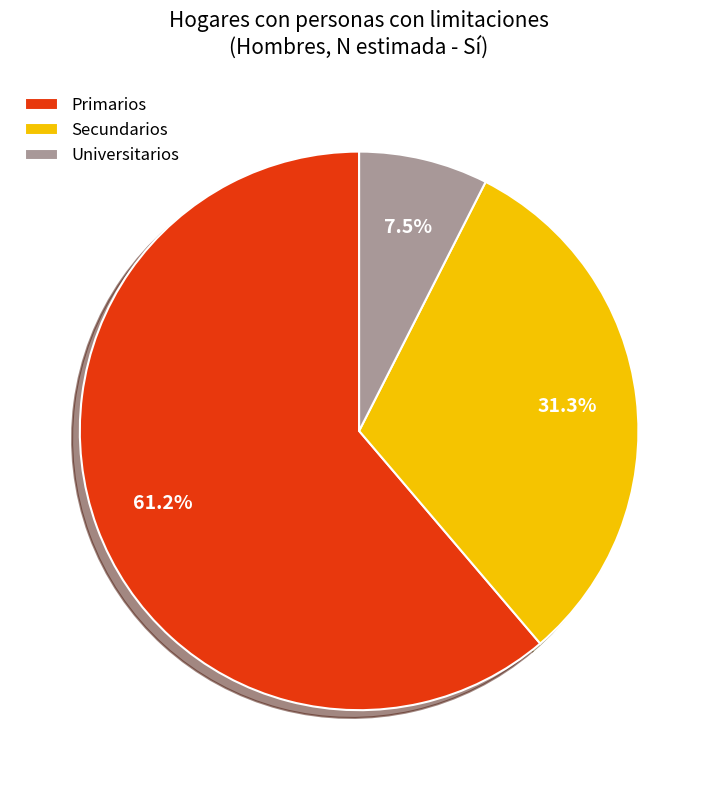

Combined, what portion of the pie is Secundarios and Universitarios?

38.8%